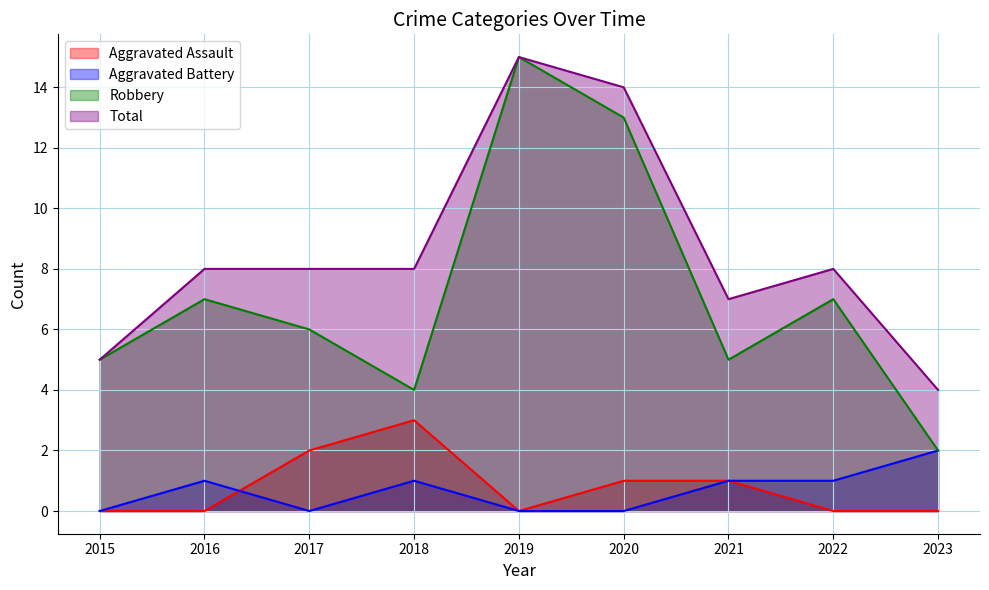

What is the value of the Total point at the 5th from the left?

15